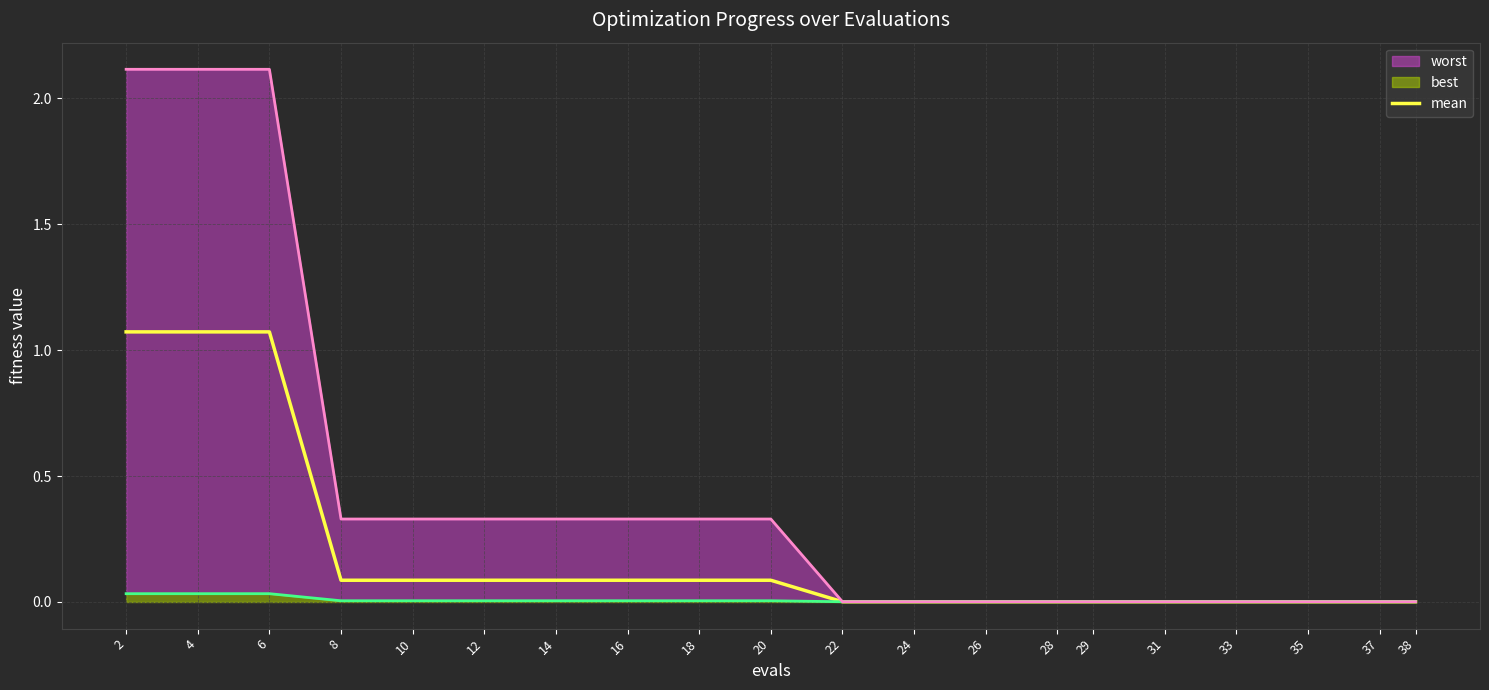

The chart shows a value of 0.0 at 29. True or false?

False